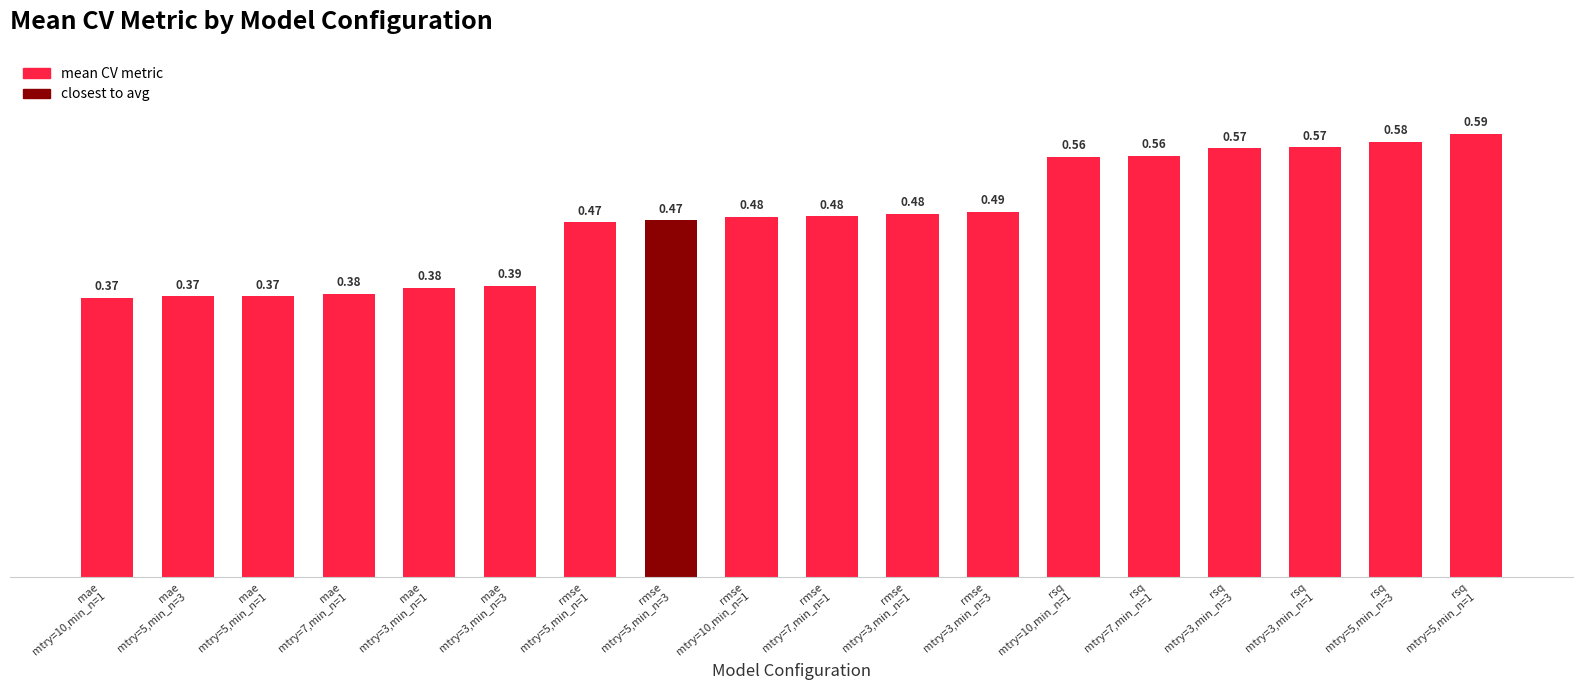

At which label is the value closest to 0?

mae
mtry=10,min_n=1